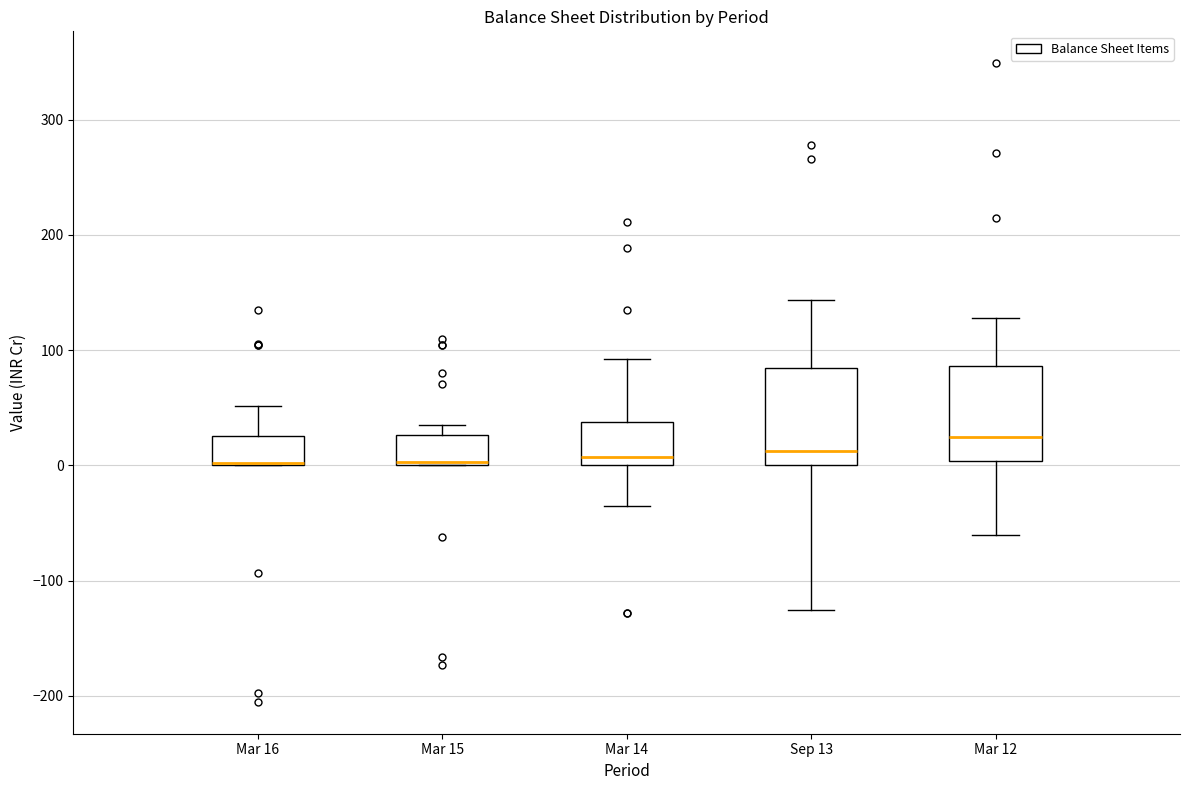

Reading left to right, read every box against the y-axis: the position of its median line, the range the box covers, and the ends of its whiskers. The values are not printed on the chart, so give them approximately, as read against the axis.

Mar 16: median 0 (drawn on the box's lower edge), box 0 to 30, whiskers 0 to 50
Mar 15: median 0 (just above the box's lower edge), box 0 to 30, whiskers 0 to 30 (just above the box's upper edge)
Mar 14: median 10, box 0 to 40, whiskers -40 to 90
Sep 13: median 10, box 0 to 80, whiskers -130 to 140
Mar 12: median 20, box 0 to 90, whiskers -60 to 130